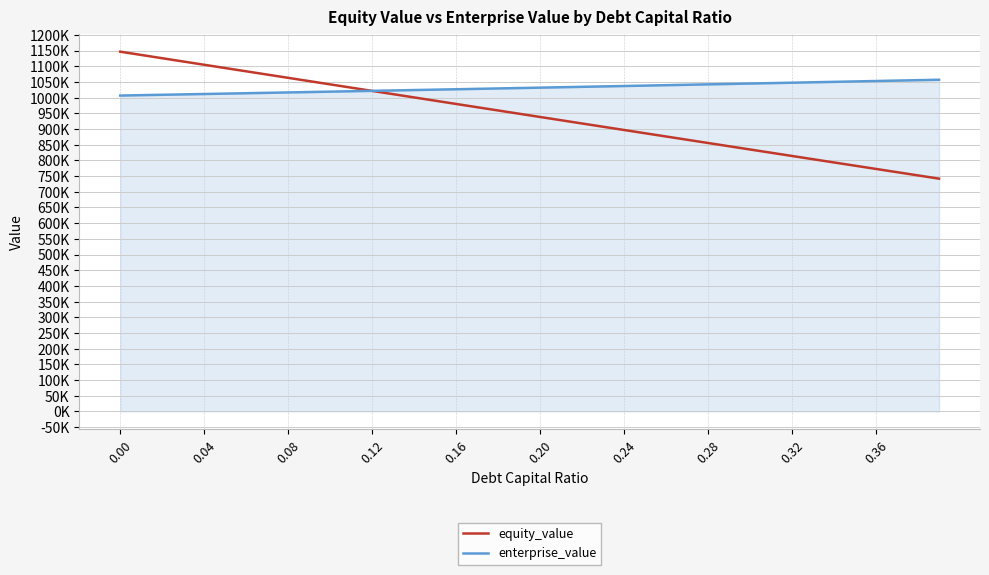

What is the difference between the second highest and minimum values in the enterprise_value series?

49.0